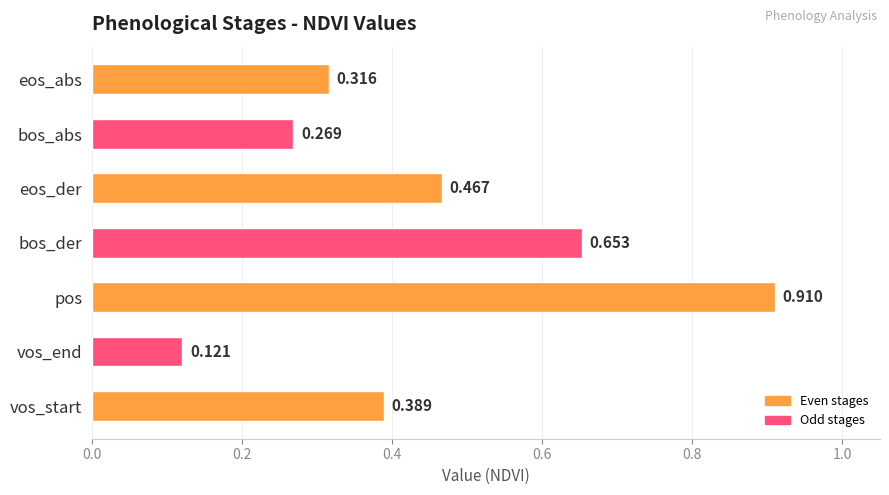

Which has a higher value, pos or vos_end?

pos